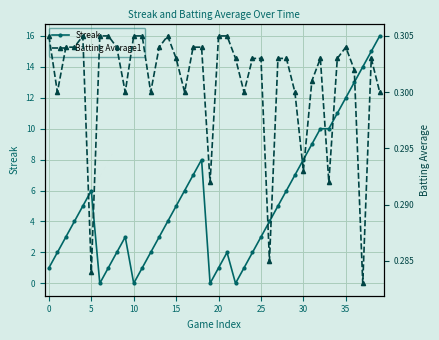

At how many categories does at least one series exceed 8?

9